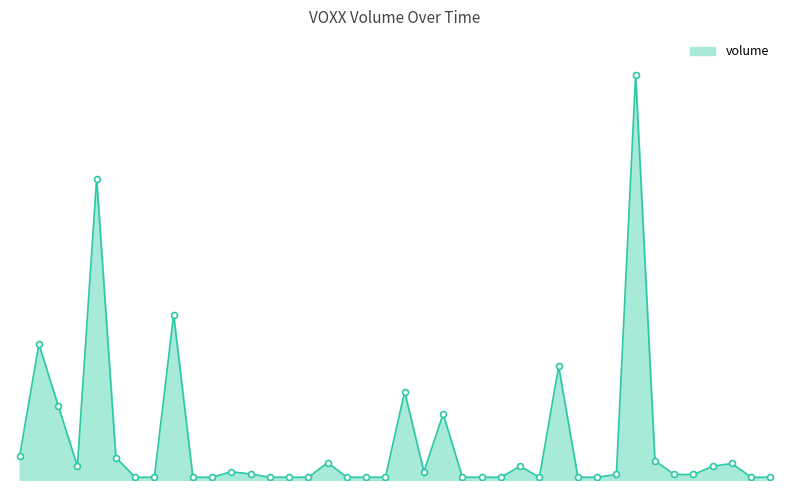

Does the chart have visible grid lines?

No